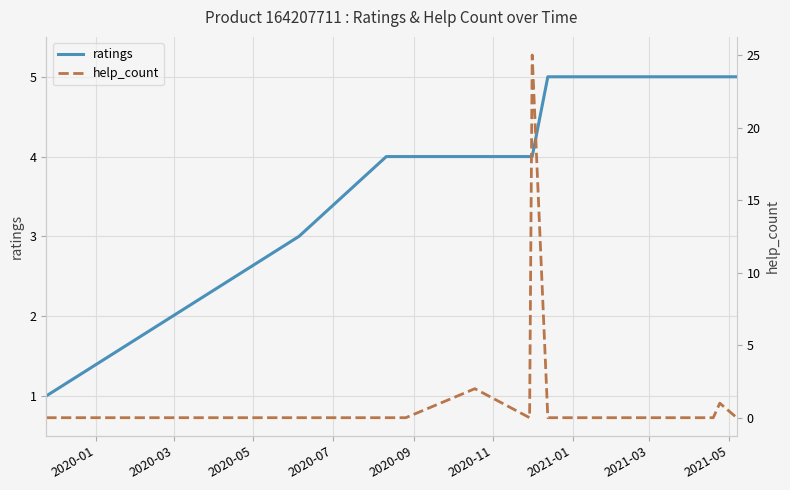

At how many categories does at least one series exceed 2?

12